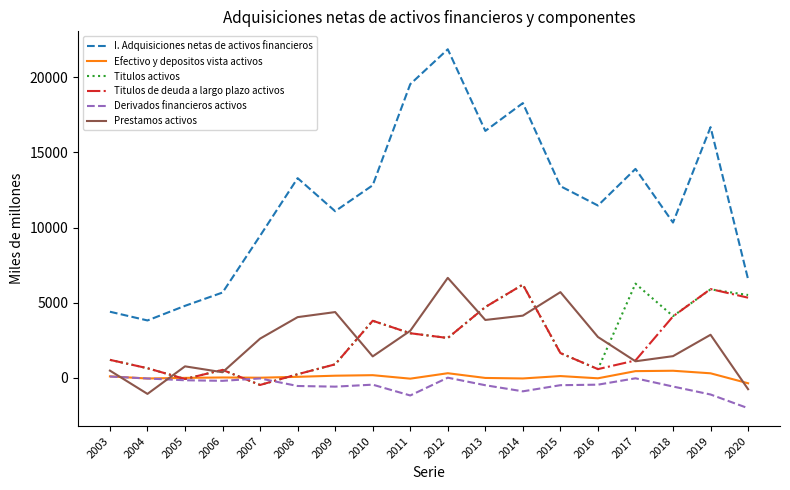

Which series changed the most between 2012 and 2017?

I. Adquisiciones netas de activos financieros